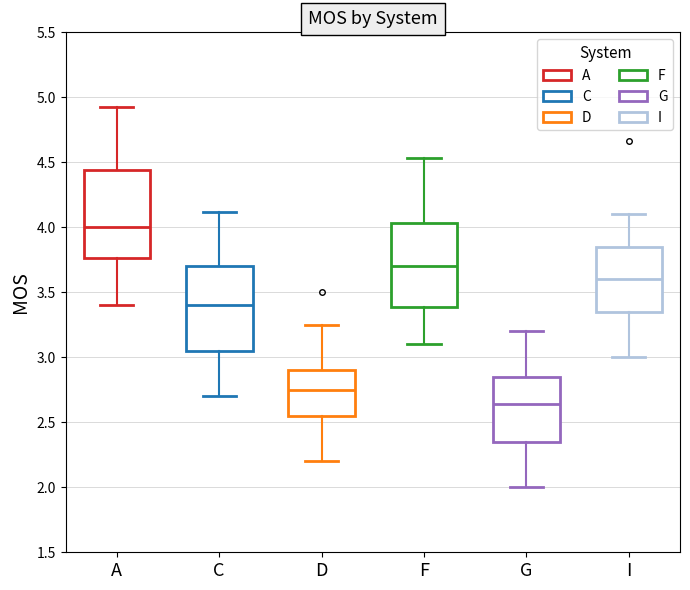

Reading left to right, transcribe this box plot: for each box, give where its median line is, the range the box spans, and where its two whiskers end, as read against the y-axis. The values are not printed on the chart, so give them approximately, as read against the axis.

A: median 4.00, box 3.75 to 4.45, whiskers 3.40 to 4.95
C: median 3.40, box 3.05 to 3.70, whiskers 2.70 to 4.10
D: median 2.75, box 2.55 to 2.90, whiskers 2.20 to 3.25
F: median 3.70, box 3.40 to 4.05, whiskers 3.10 to 4.55
G: median 2.65, box 2.35 to 2.85, whiskers 2.00 to 3.20
I: median 3.60, box 3.35 to 3.85, whiskers 3.00 to 4.10